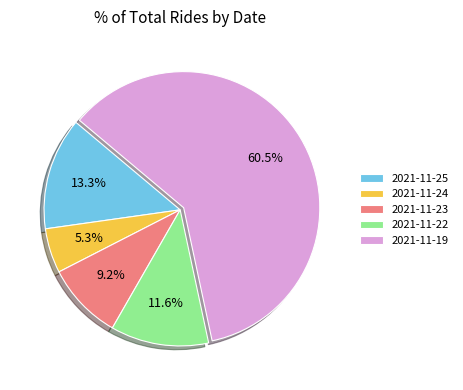

Count the number of slices in the pie.

5